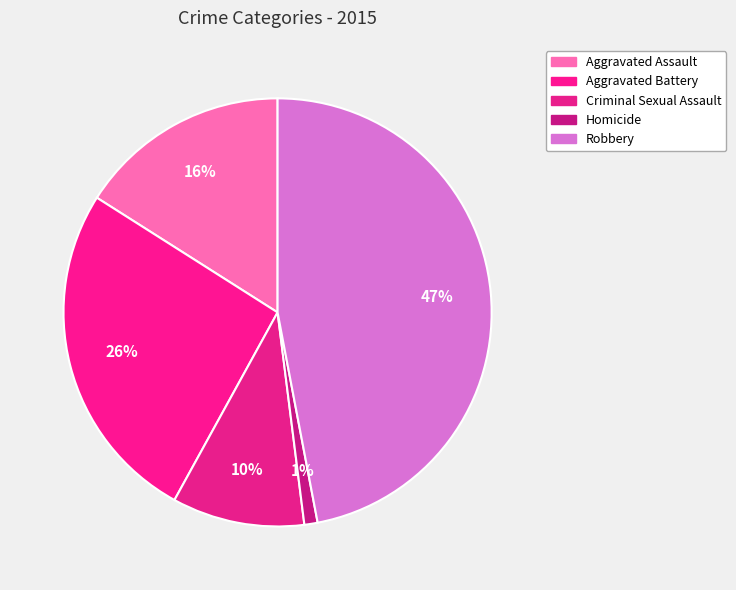

Is Robbery the majority of the pie?

No